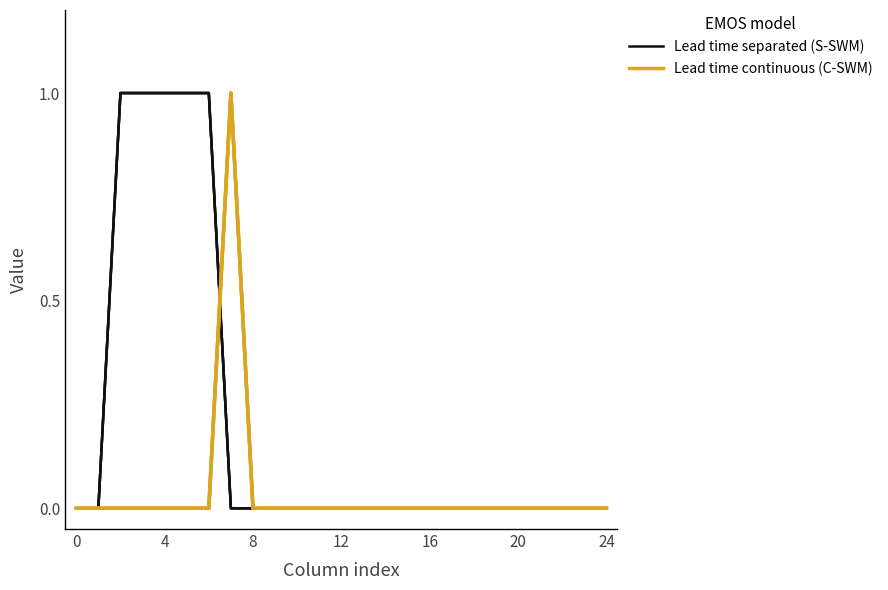

Reading left to right, extract all data points from this chart.

Lead time separated (S-SWM): 0	0	1	1	1	1	1	0	0	0	0	0	0	0	0	0	0	0	0	0	0	0	0	0	0
Lead time continuous (C-SWM): 0	0	0	0	0	0	0	1	0	0	0	0	0	0	0	0	0	0	0	0	0	0	0	0	0